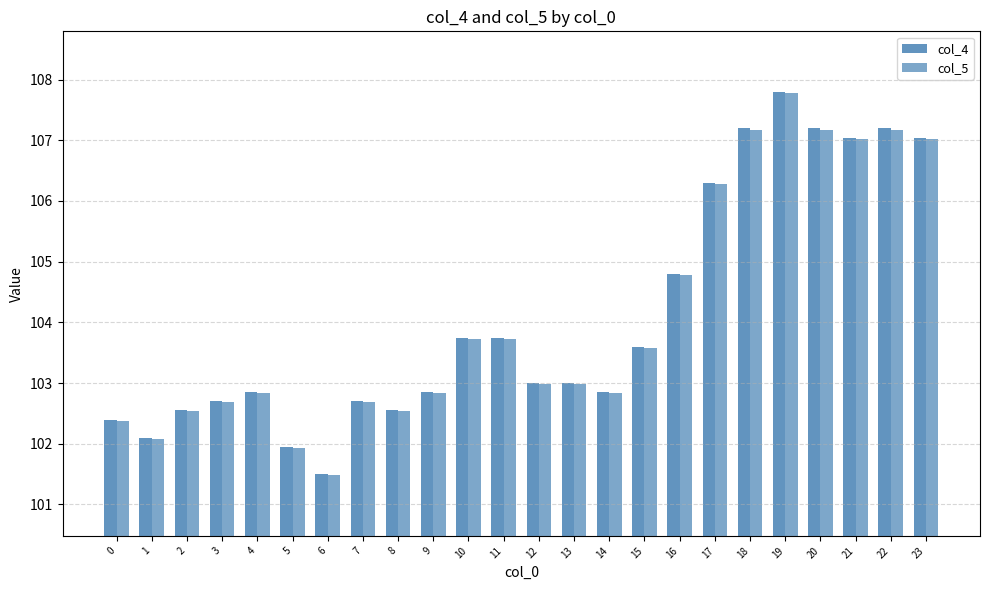

Which series has the largest range (max minus min)?

col_4